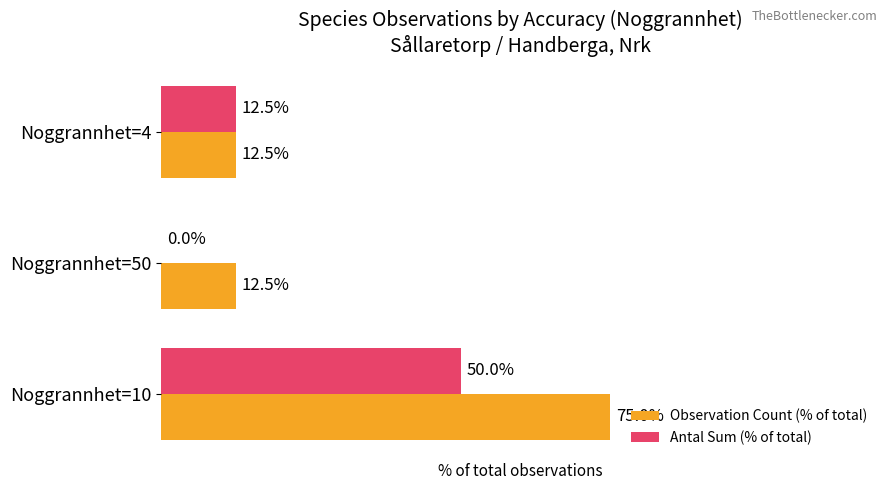

Where is Antal Sum (% of total) nearest to the value 25?

Noggrannhet=4